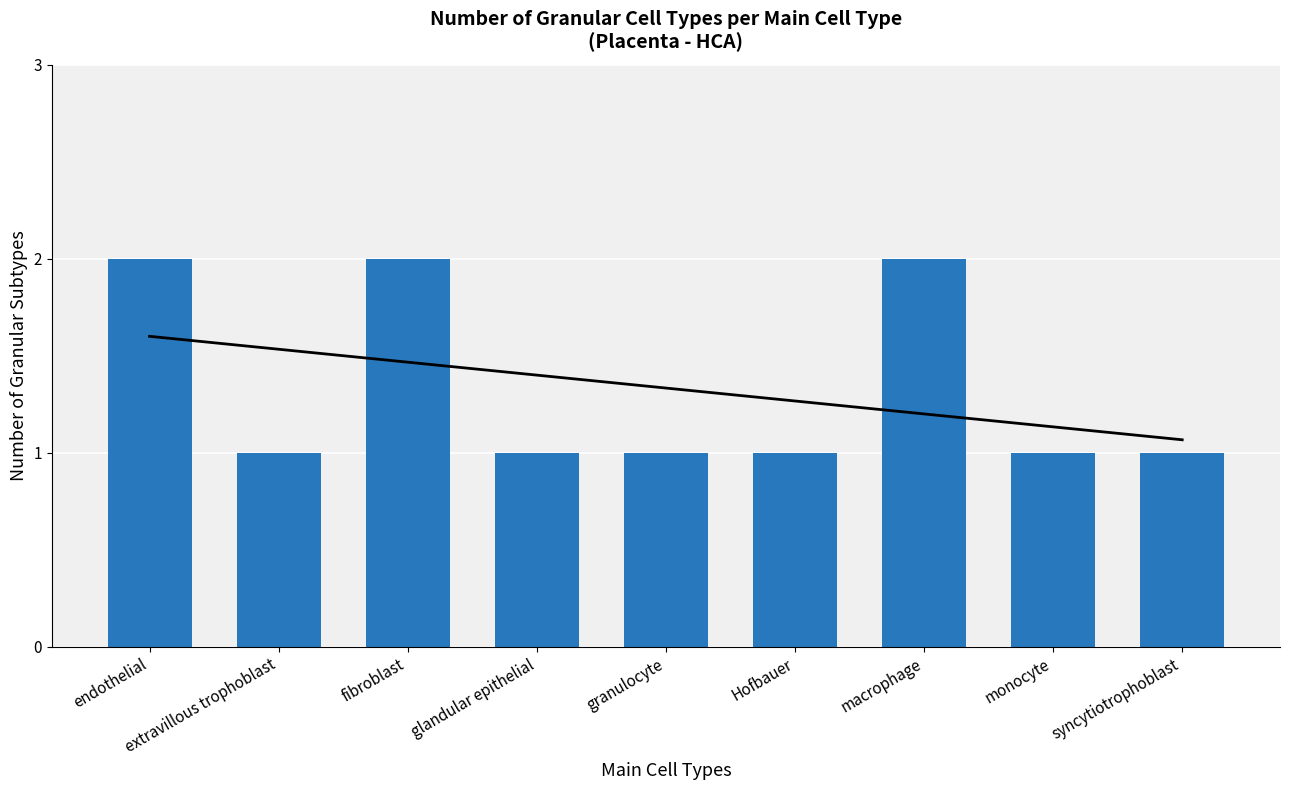

What is the change in value from glandular epithelial to macrophage?

+1